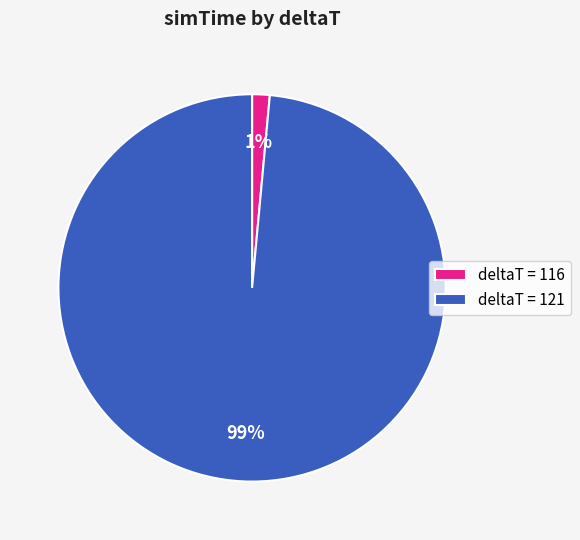

Is the sum of deltaT = 121 and deltaT = 116 greater than half?

Yes